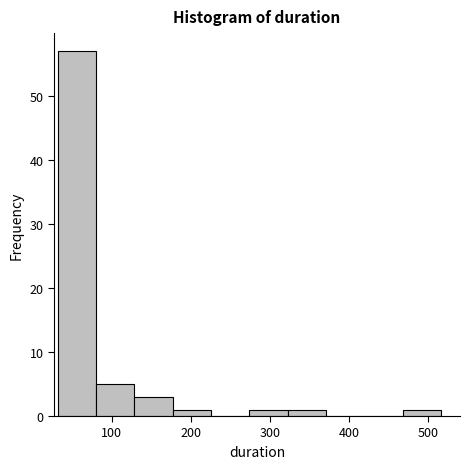

Reading left to right, transcribe this chart: for each bar, give the range it covers on the x-axis and its height. Neither the bar edges nor the heights are printed on the chart, so give them approximately, as read against the axes.

30 to 80: 57
80 to 130: 5
130 to 180: 3
180 to 230: 1
230 to 270: 0
270 to 320: 1
320 to 370: 1
370 to 420: 0
420 to 470: 0
470 to 520: 1